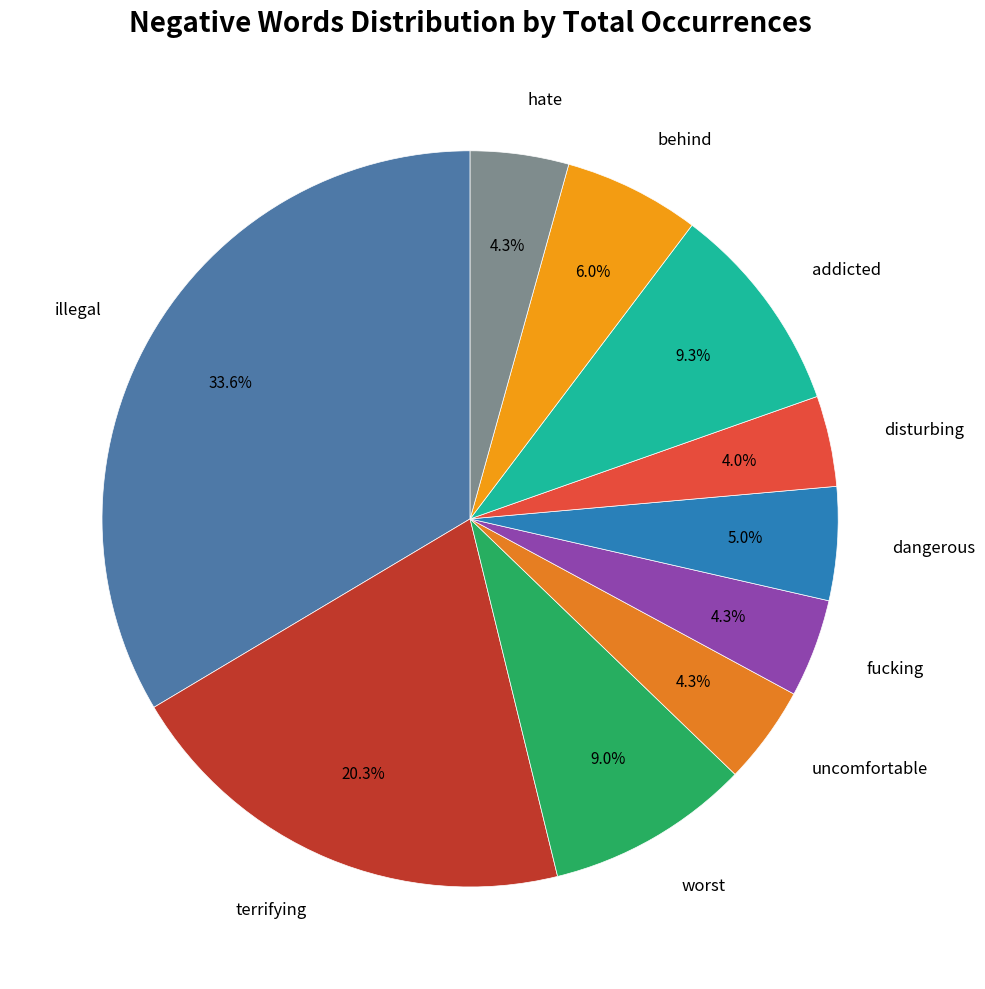

To the nearest percent, what is the difference between the largest and smallest slice percentages?

30%